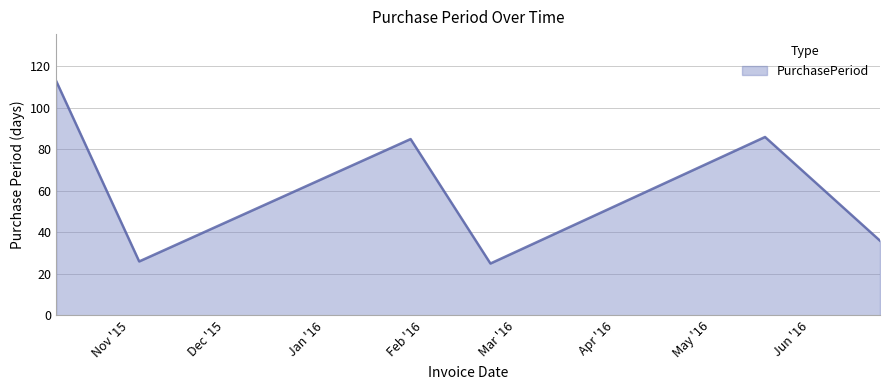

What is the greatest value displayed?

113